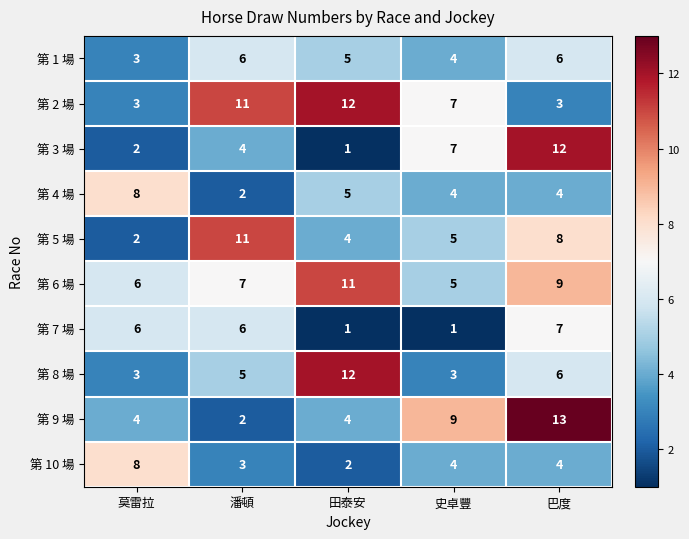

At which label does 第 6 場 reach its peak?

田泰安